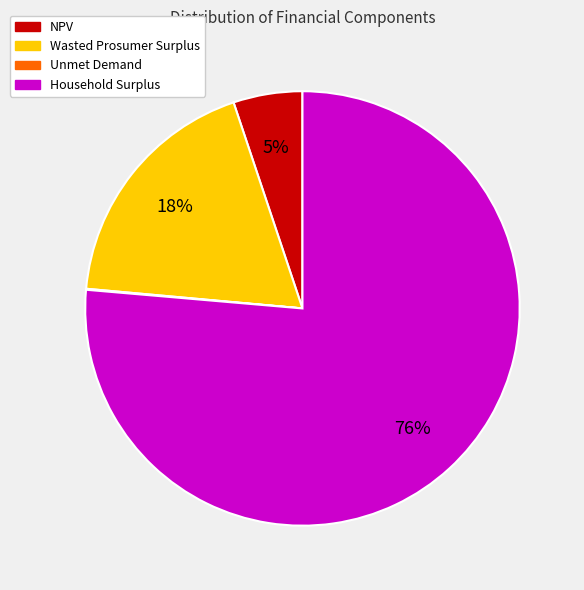

Which slice is the largest?

Household Surplus